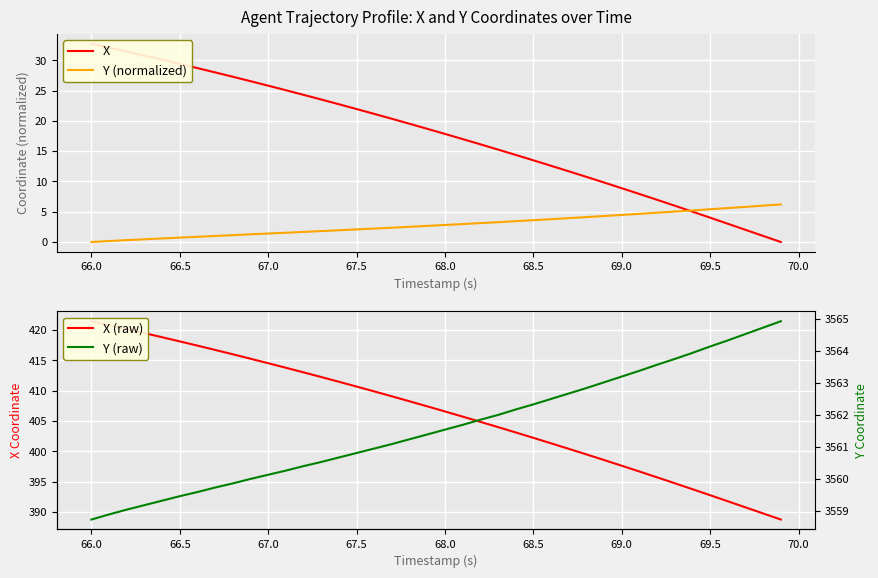

Which series has the largest total across all categories?

Y (raw)